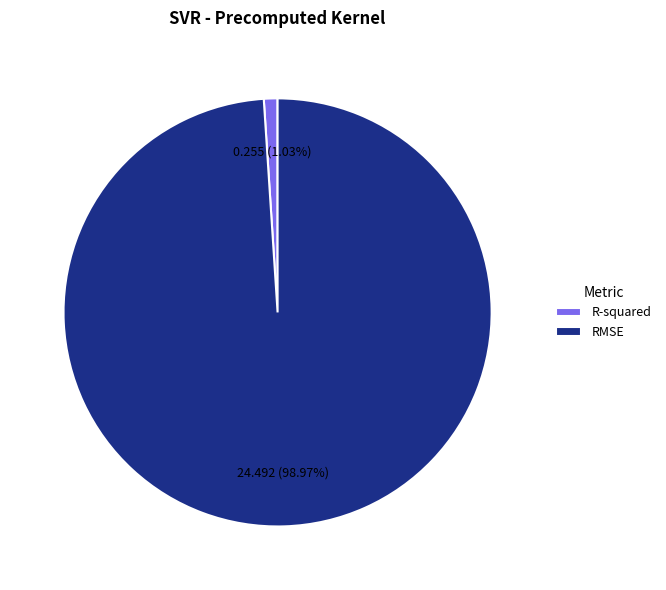

What percentage is NOT represented by R-squared?

99.0%